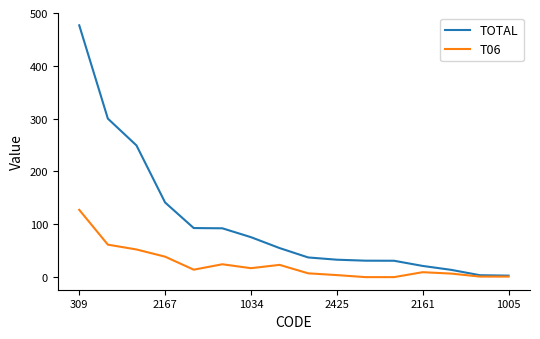

Rank the series by their average value, from lowest to highest.

T06, TOTAL